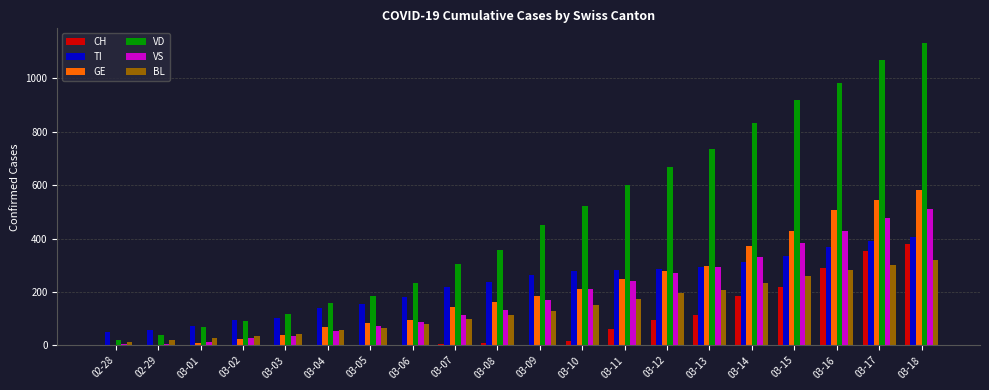

Between 03-16 and 03-18, which series saw the biggest shift?

VD